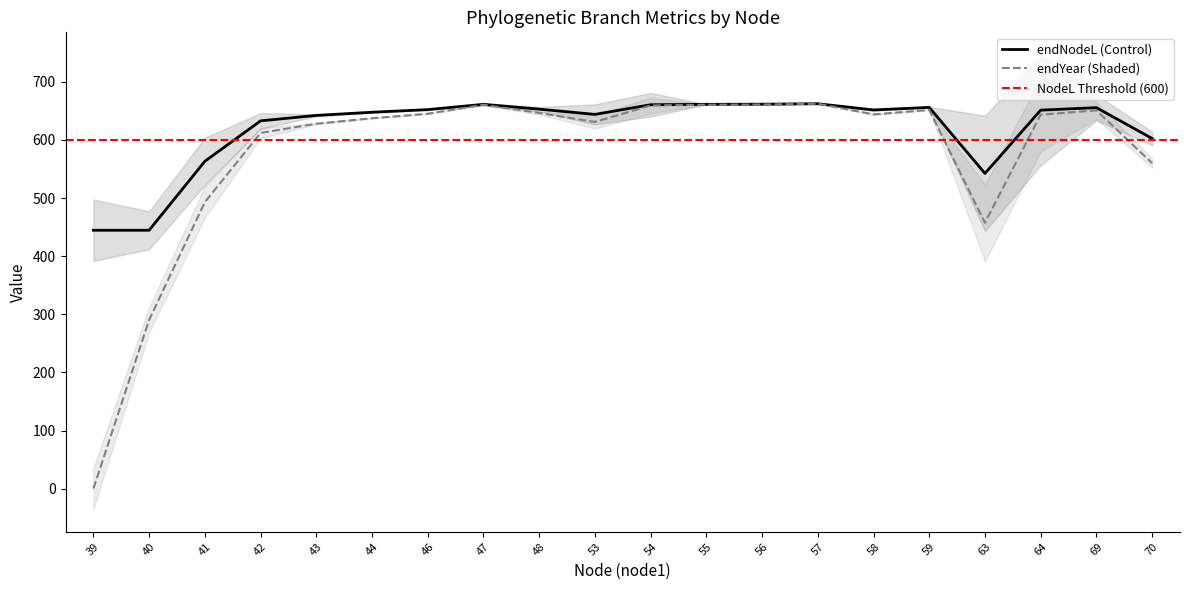

True or false: endYear and endNodeL cross at least once.

False